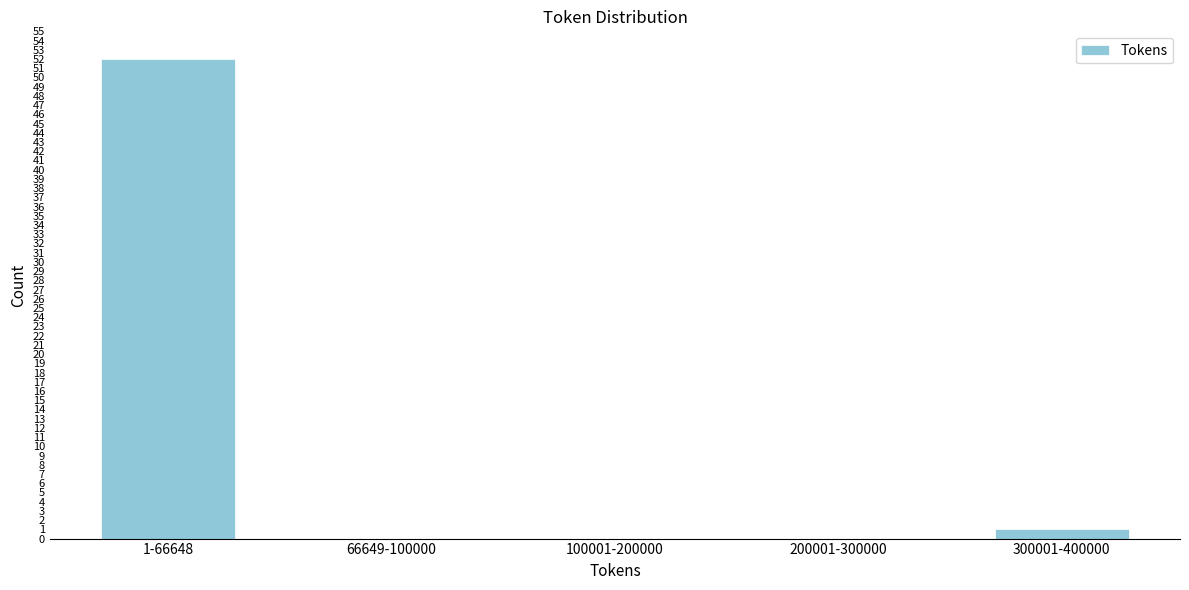

Reading right to left, extract all data points from this chart.

300001-400000=1	200001-300000=0	100001-200000=0	66649-100000=0	1-66648=52